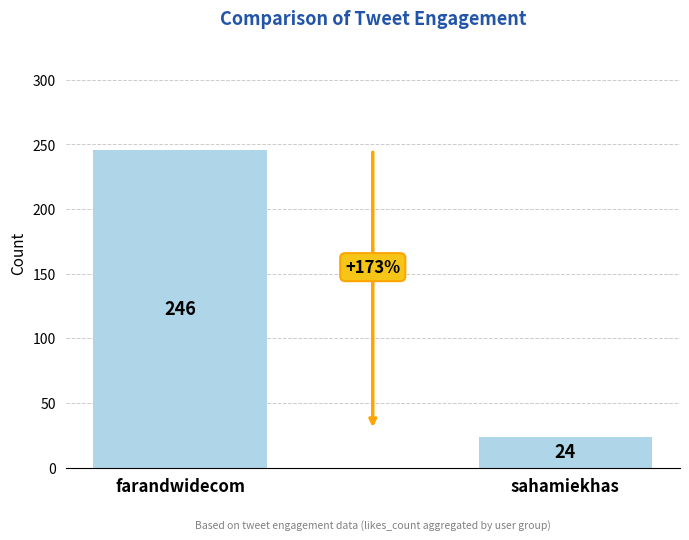

List the labels in order of value, largest first.

farandwidecom, sahamiekhas